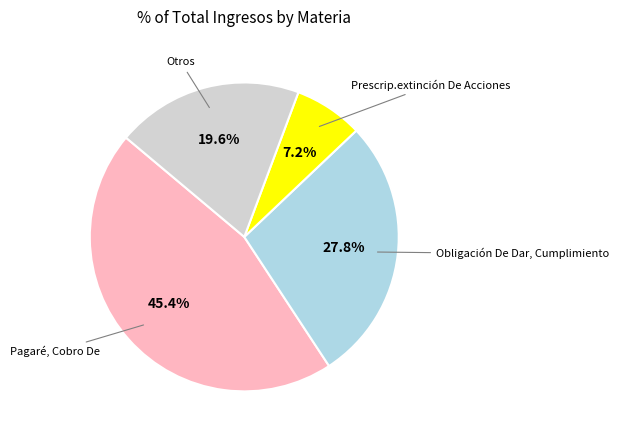

Does any single category account for the majority?

No